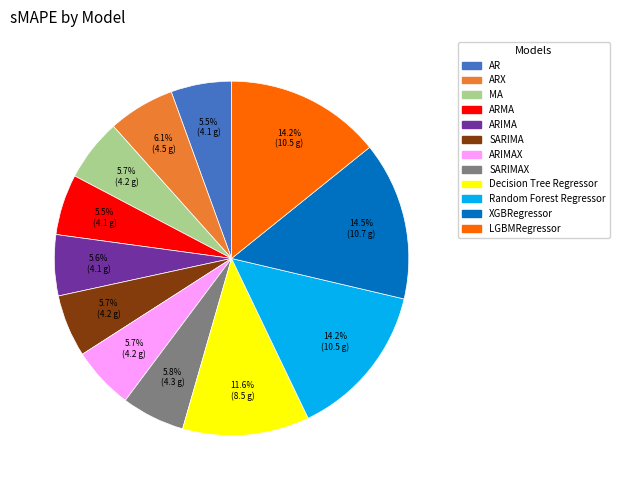

To the nearest percent, what percentage of the pie is ARIMAX?

6%